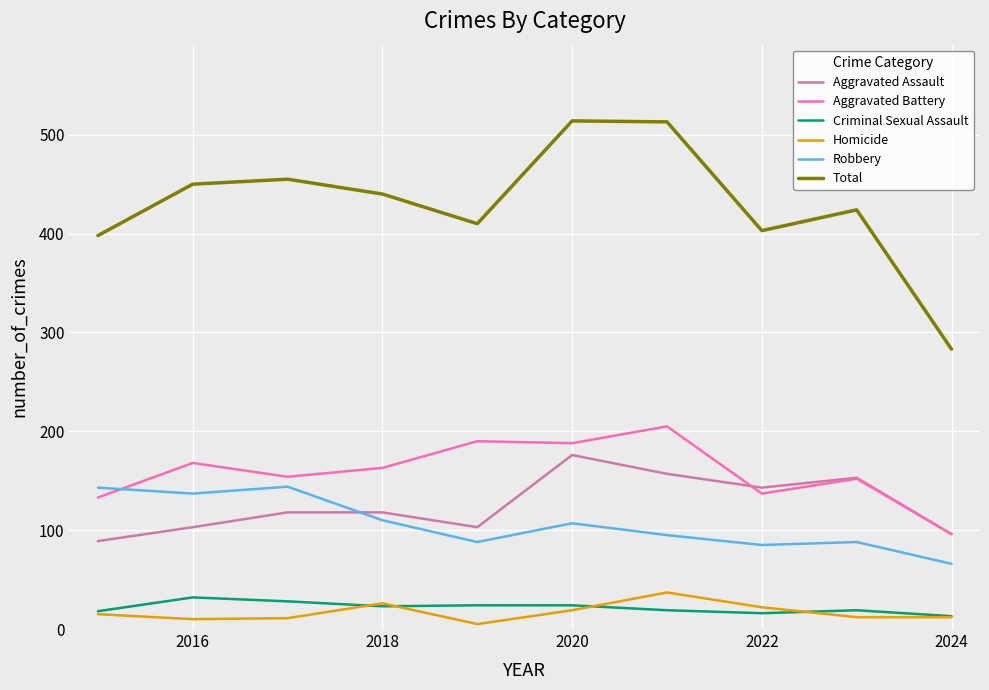

How many lines are shown in the chart?

6